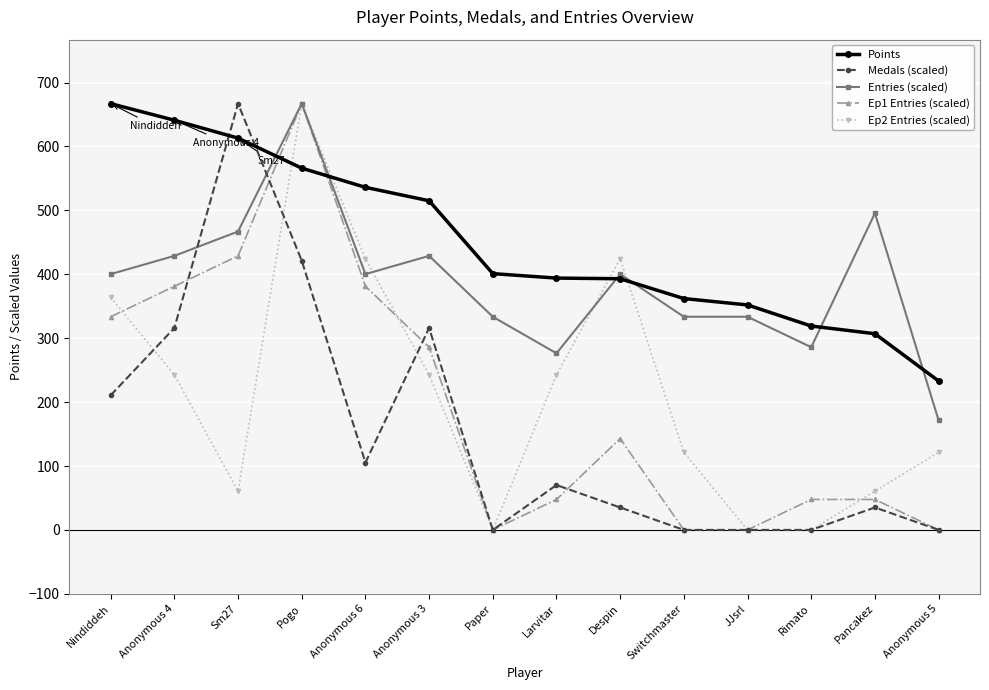

Which category has the highest value in the Ep2 Entries (scaled) series?

Pogo